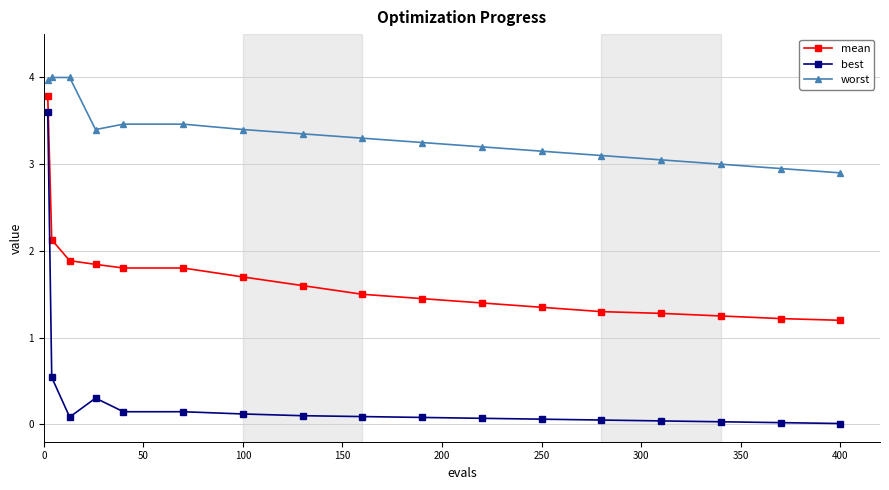

What is the maximum value for worst?

4.0